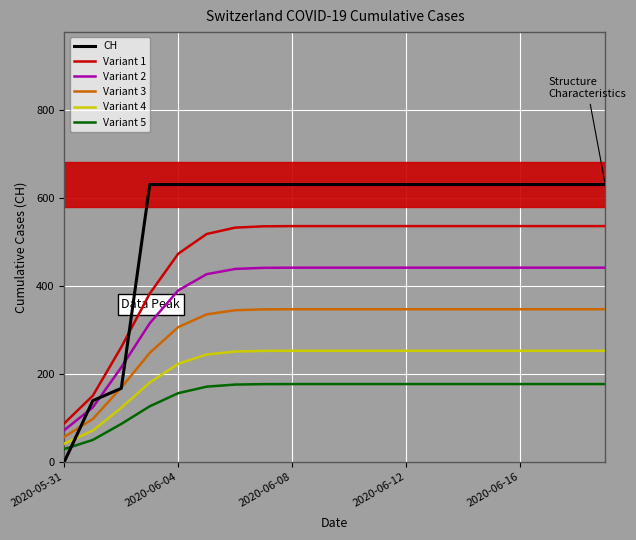

The value of CH at 2020-06-08 is 631.0. True or false?

True